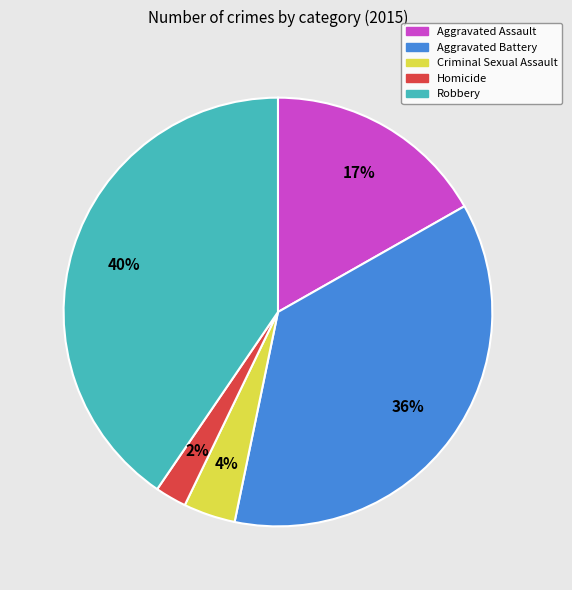

Does Homicide represent more than half of the total?

No